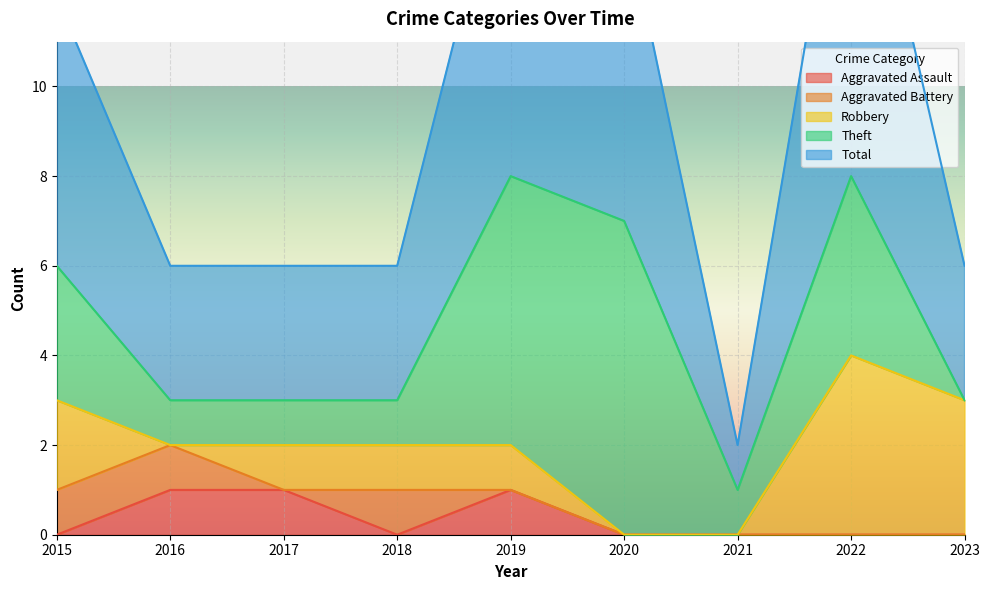

True or false: Aggravated Battery has a value of 1 at 2016.

True